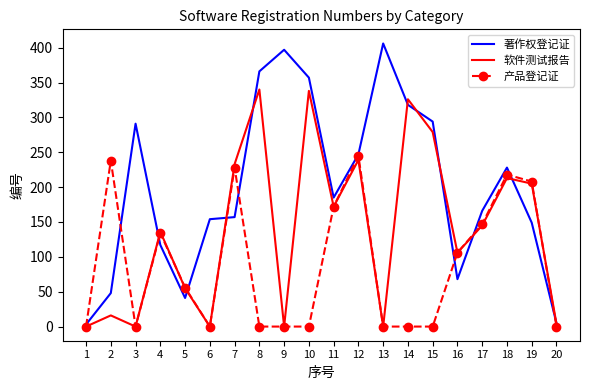

Is it true that 著作权登记证 equals 117 at 4?

True